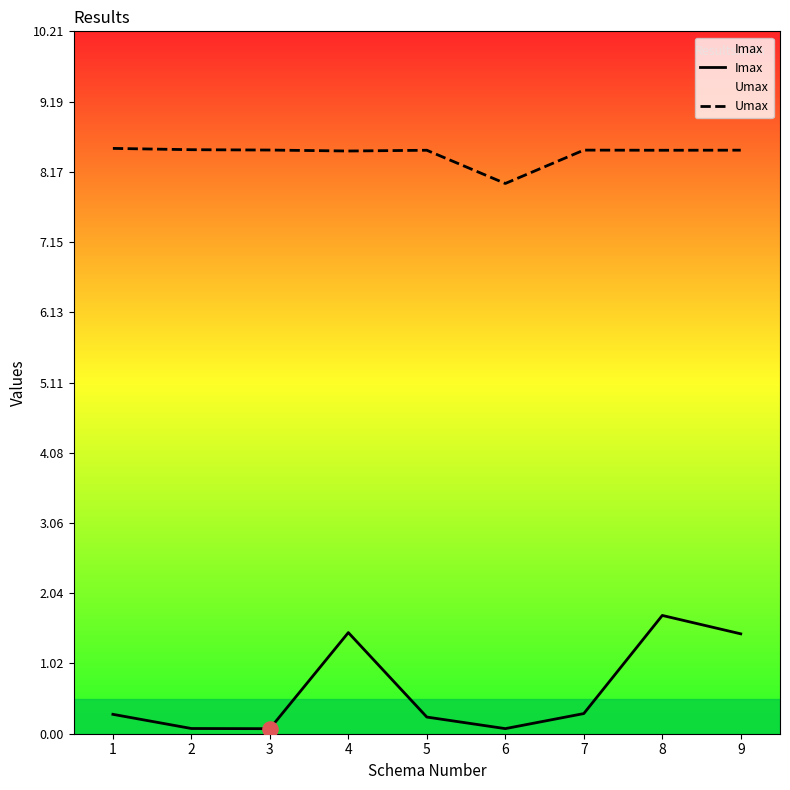

What are all the series names shown in the legend?

Imax, Umax